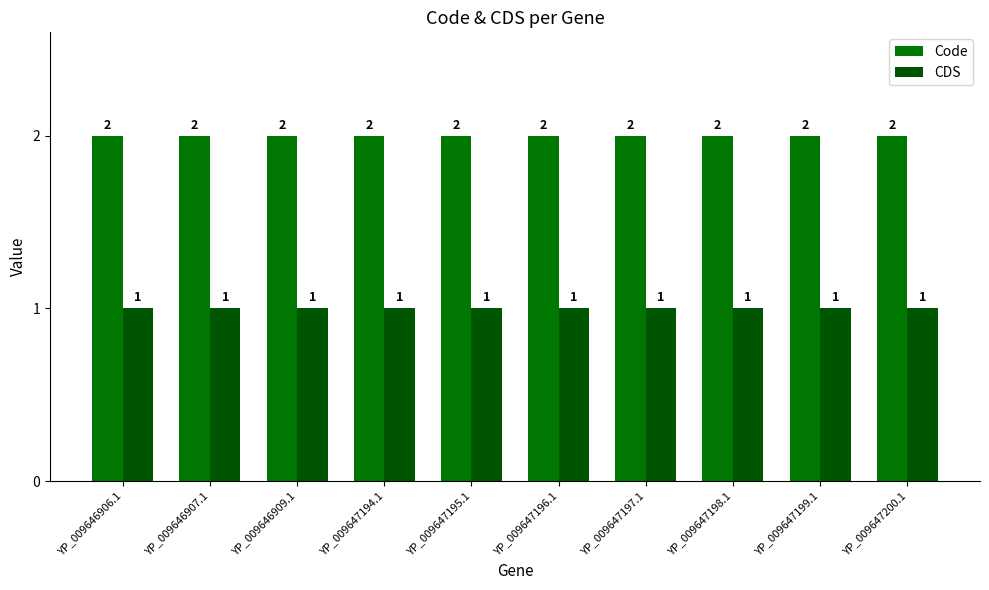

Between YP_009647200.1 and YP_009646909.1, which is larger?

YP_009647200.1